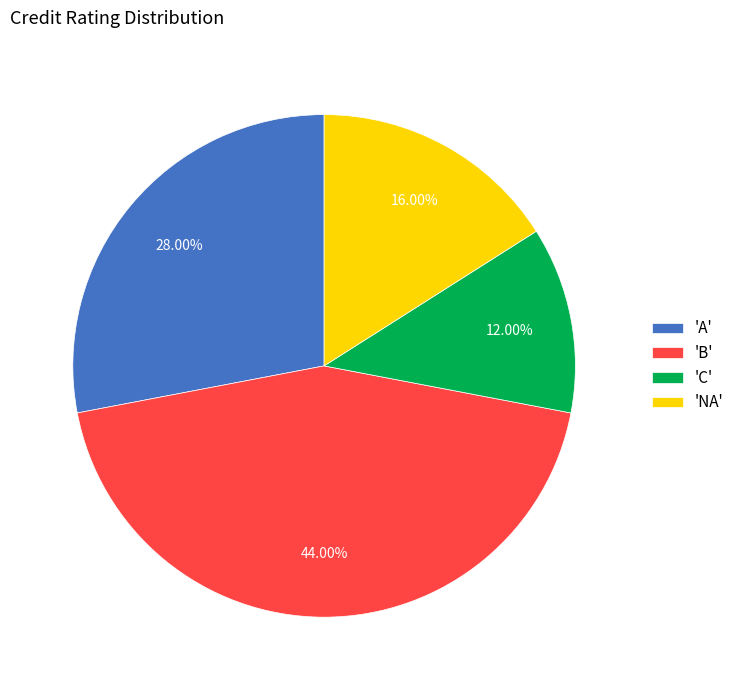

Which category has the smallest portion of the pie?

'C'